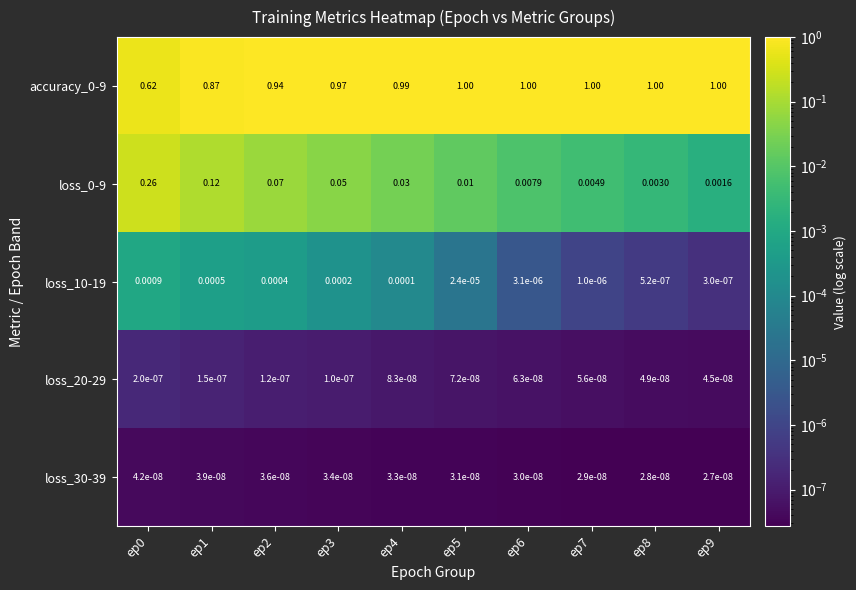

Is the value of accuracy_0-9 at ep2 greater than the value of loss_30-39 at ep2?

Yes